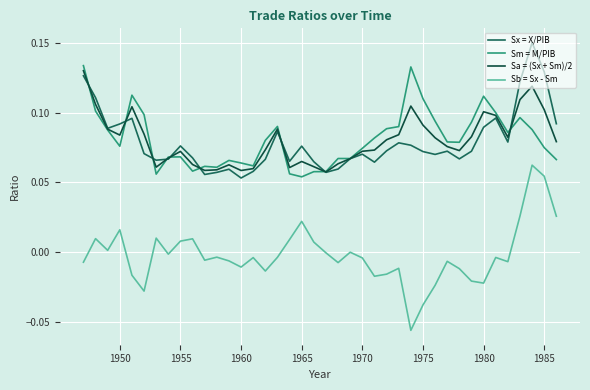

Which series ends up on top after the final intersection of Sx = X/PIB and Sa = (Sx + Sm)/2?

Sx = X/PIB